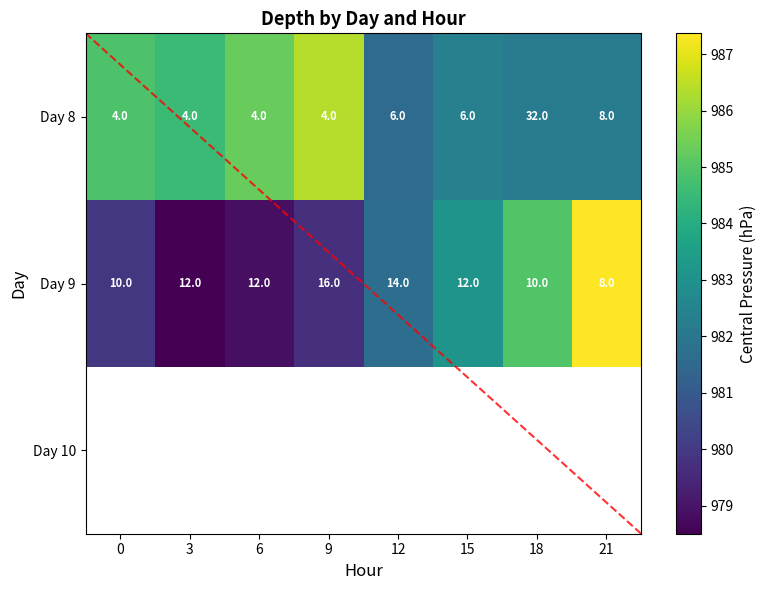

Count the number of categories in the chart.

8